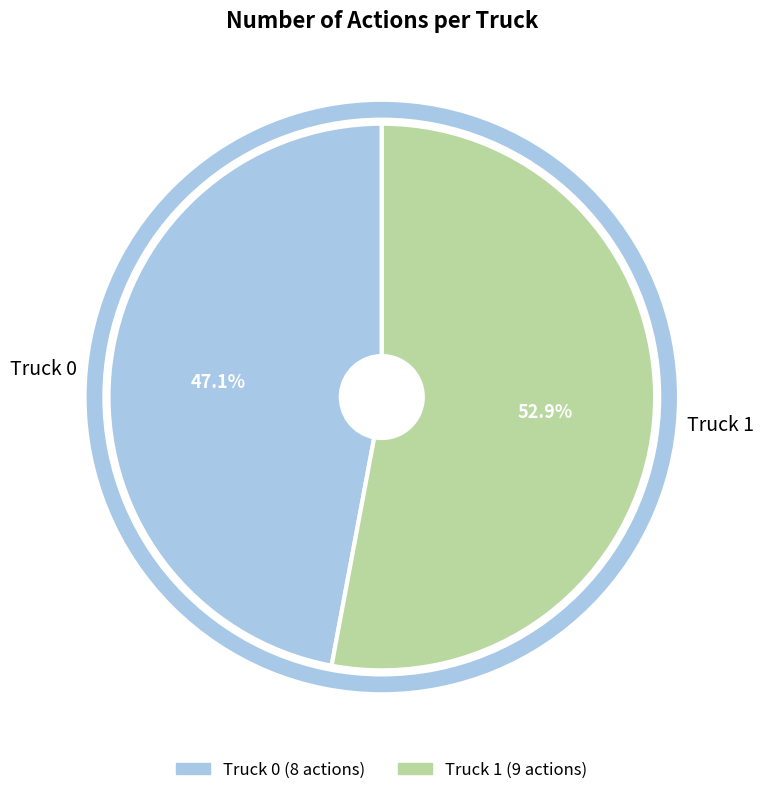

To the nearest percent, what percentage of the pie is Truck 0?

47%